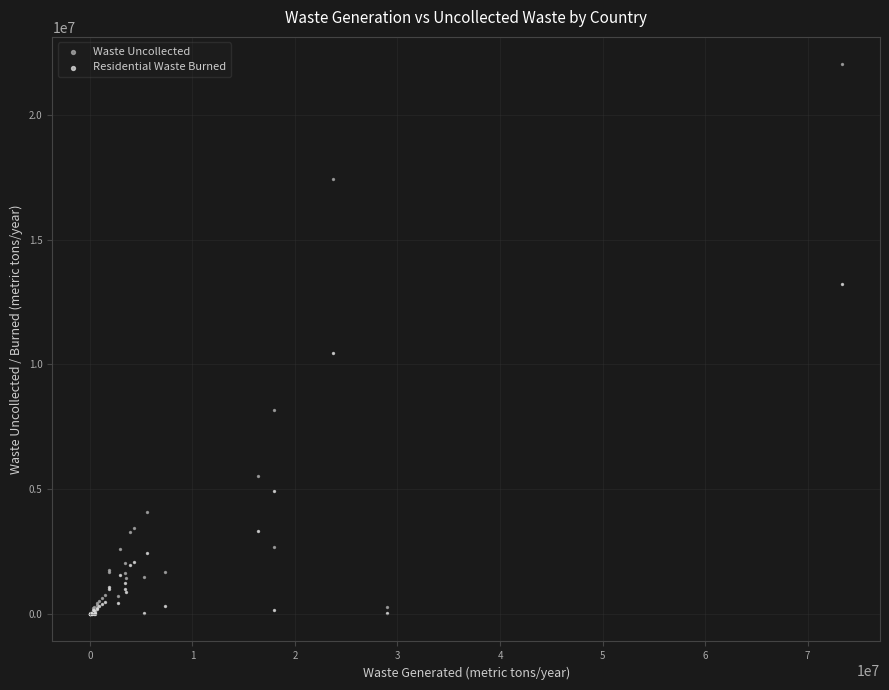

In the Residential Waste Burned series, what Y value is closest to 6605701?

4909689.2